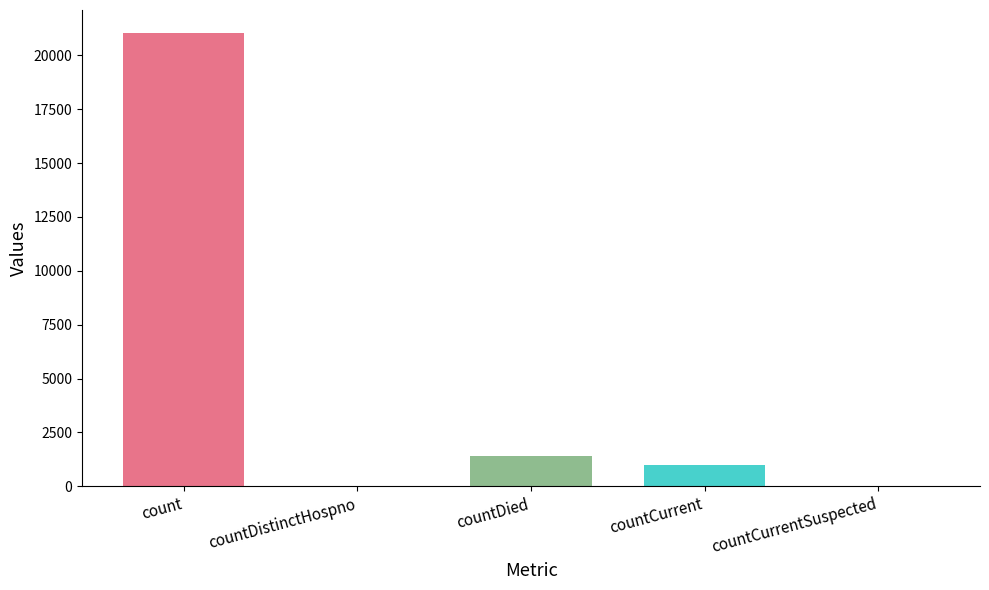

At which label is the value closest to 10525?

countDied